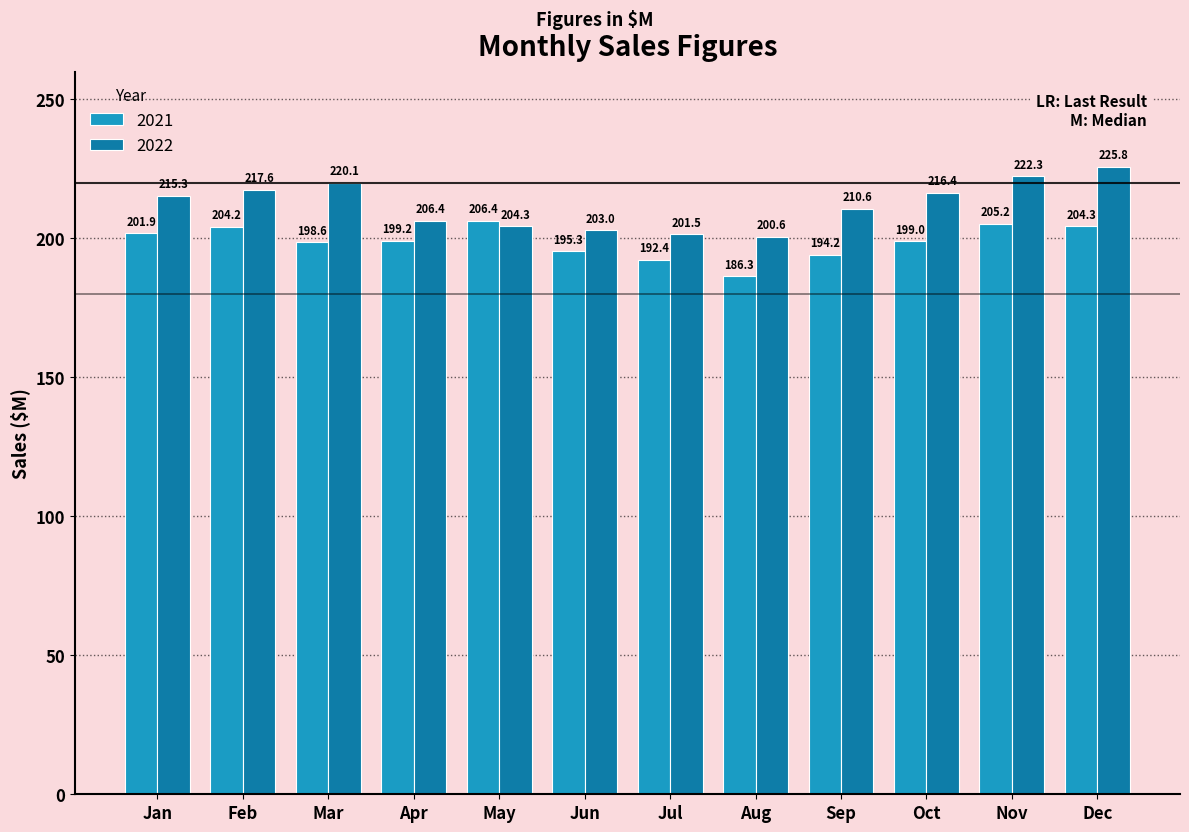

Which label corresponds to the smallest value in the chart?

Aug